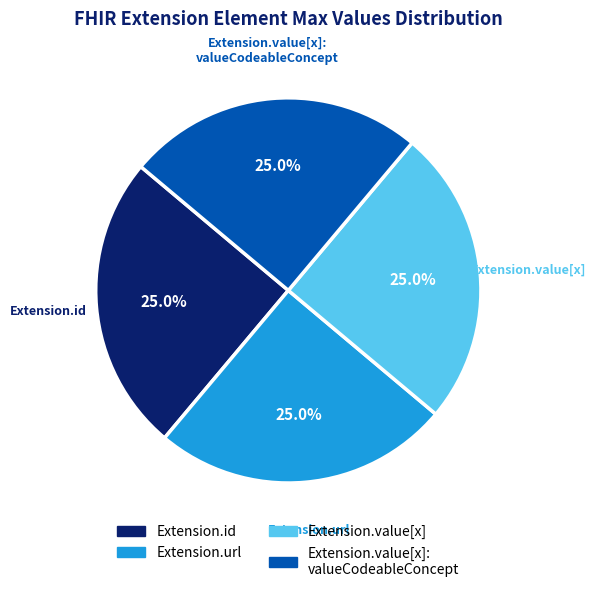

How many segments does this pie chart have?

4